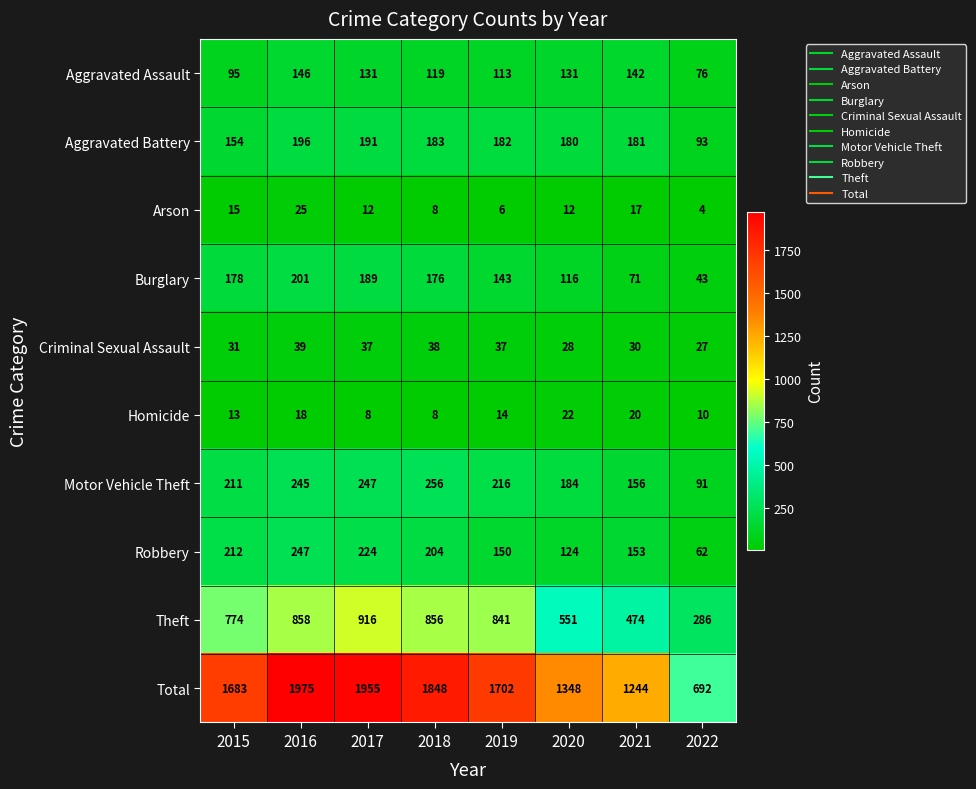

Rank the series at 2021 from highest to lowest value.

Total, Theft, Aggravated Battery, Motor Vehicle Theft, Robbery, Aggravated Assault, Burglary, Criminal Sexual Assault, Homicide, Arson